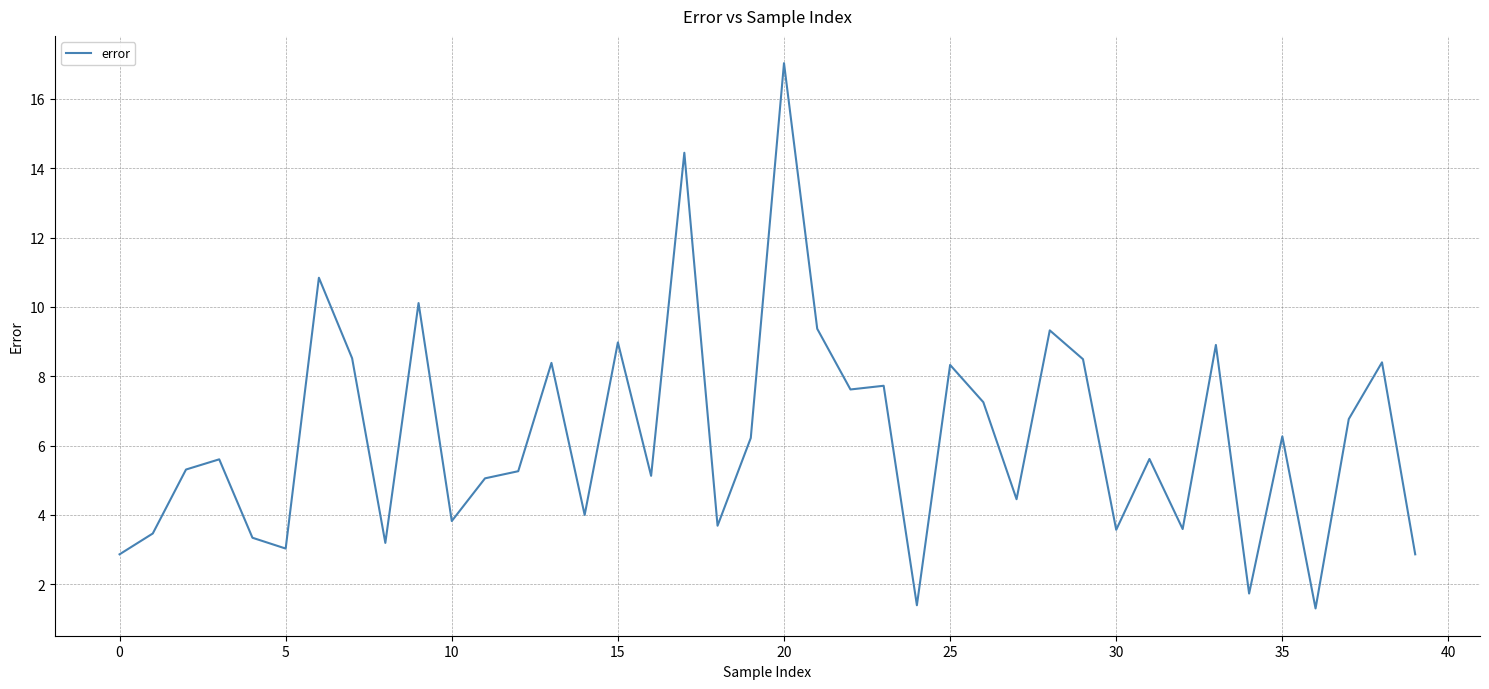

What is the difference between the maximum and minimum values?

15.7